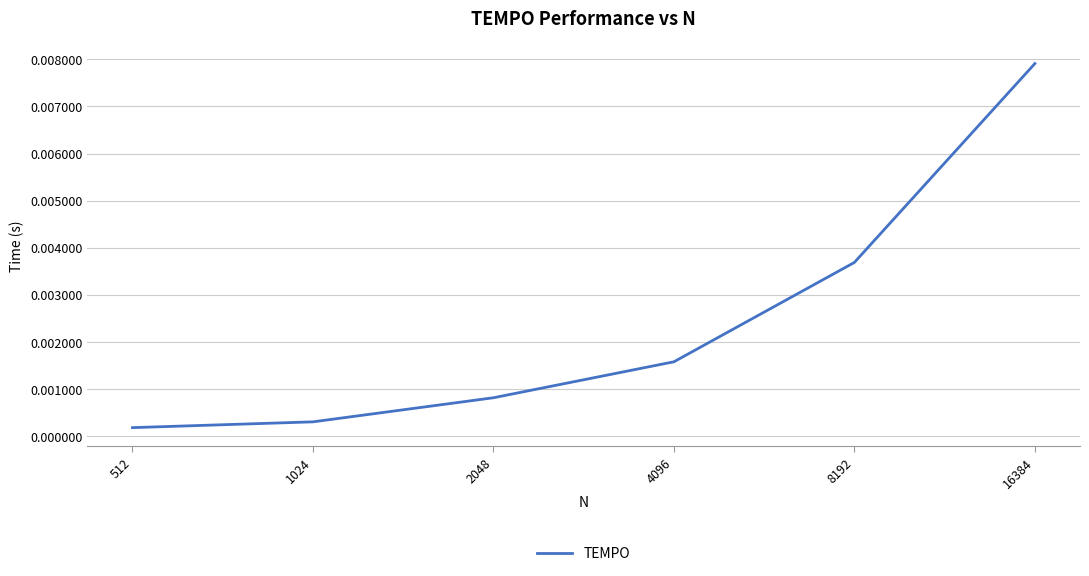

Which label corresponds to the largest value in the chart?

16384